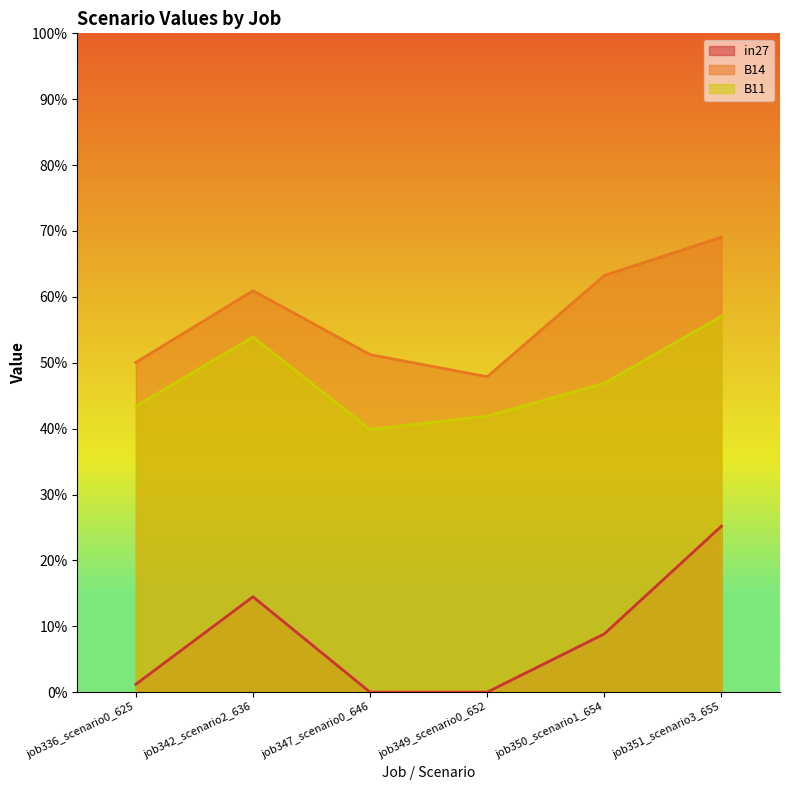

What is the difference between the maximum and minimum values in the in27 series?

0.3